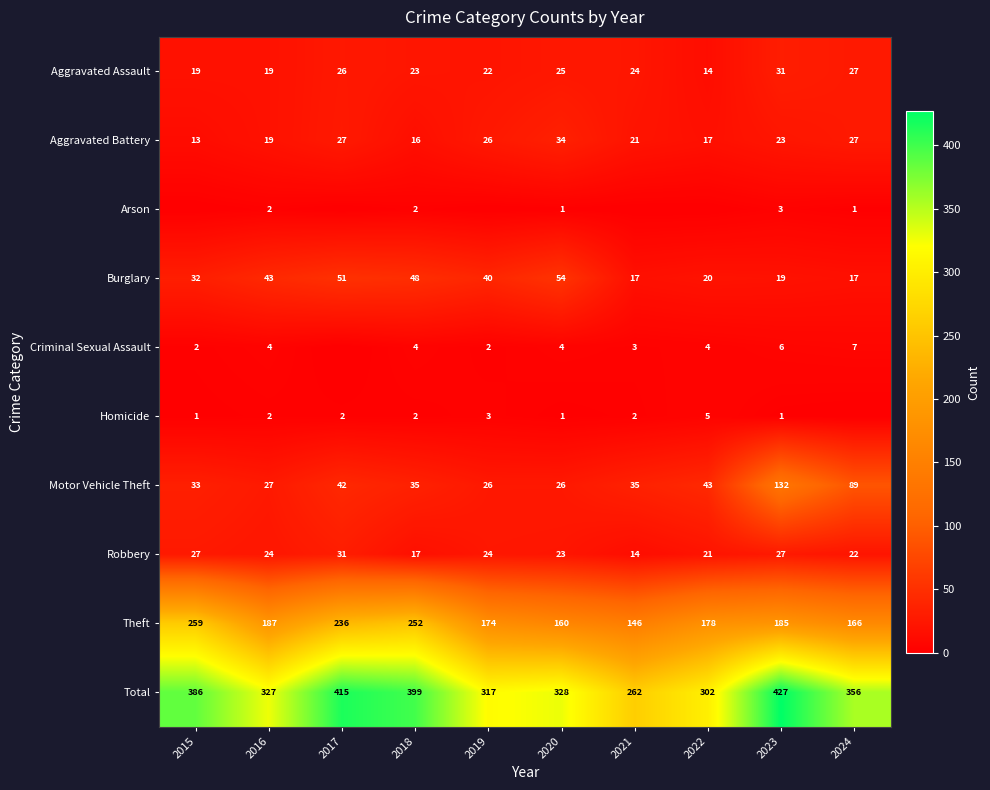

Which label corresponds to the smallest value in the chart?

2015